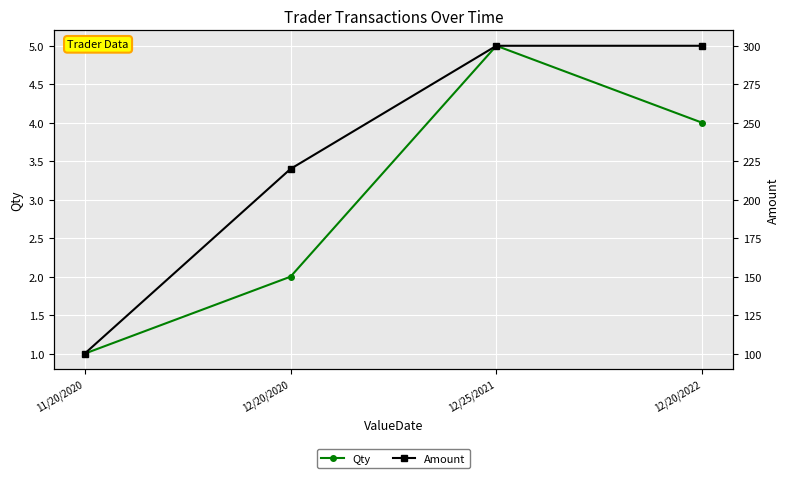

What is the label of the 4th point from the right?

11/20/2020